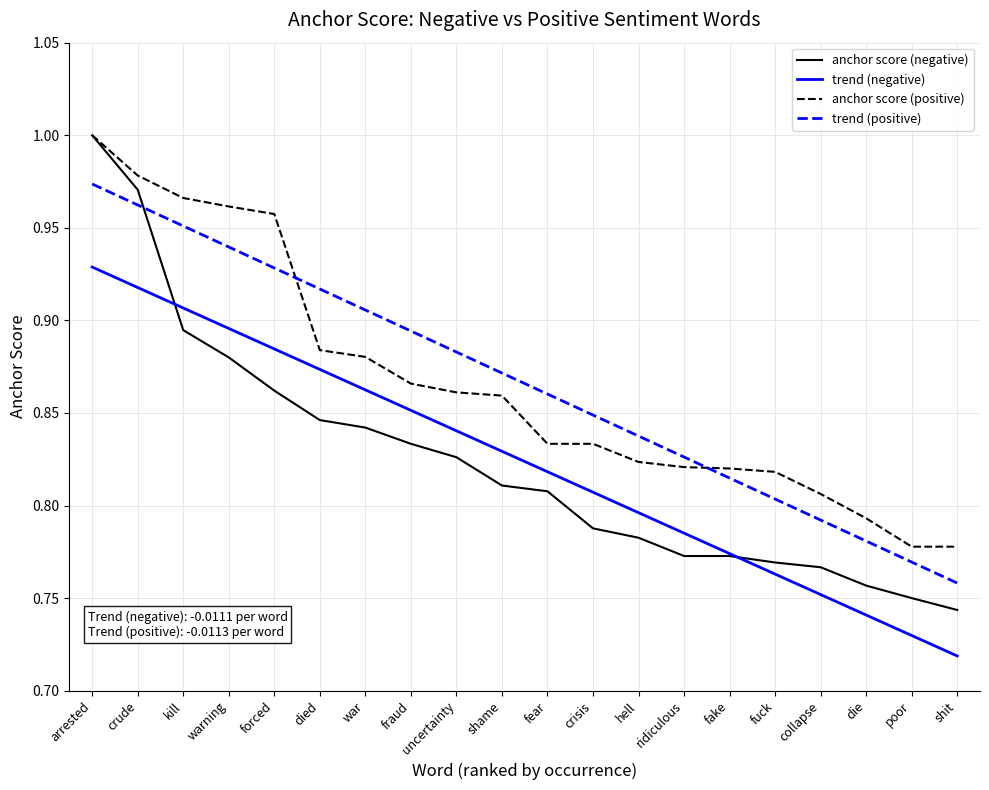

Between which two adjacent categories do trend (positive) and anchor score (negative) first intersect?

crude and kill